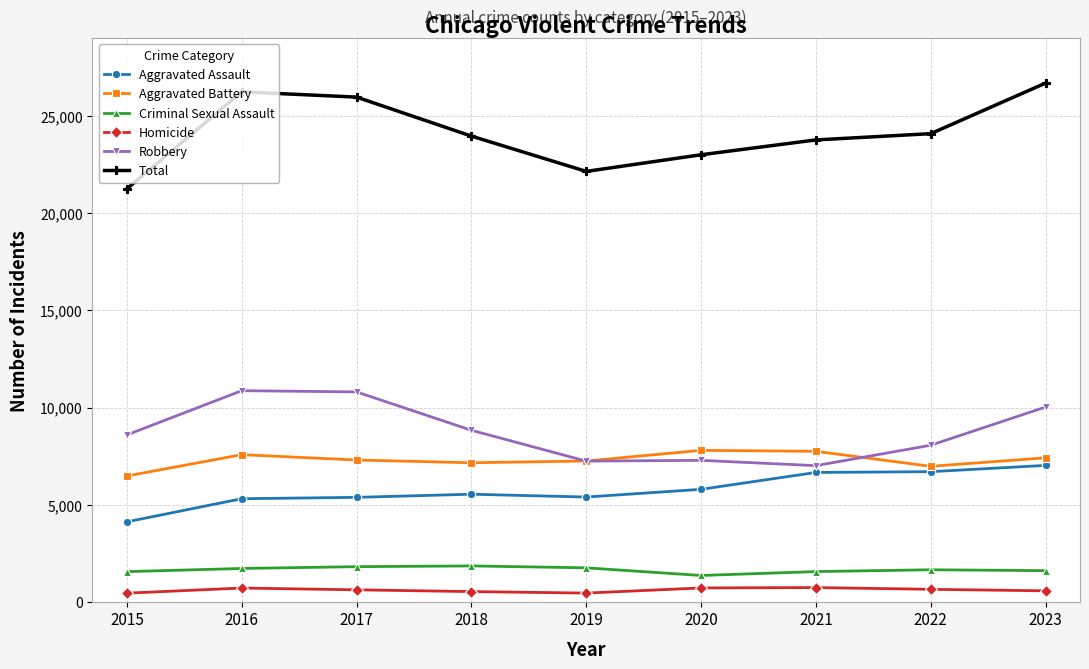

What is the spread (max minus min) of values at 2019?

21676